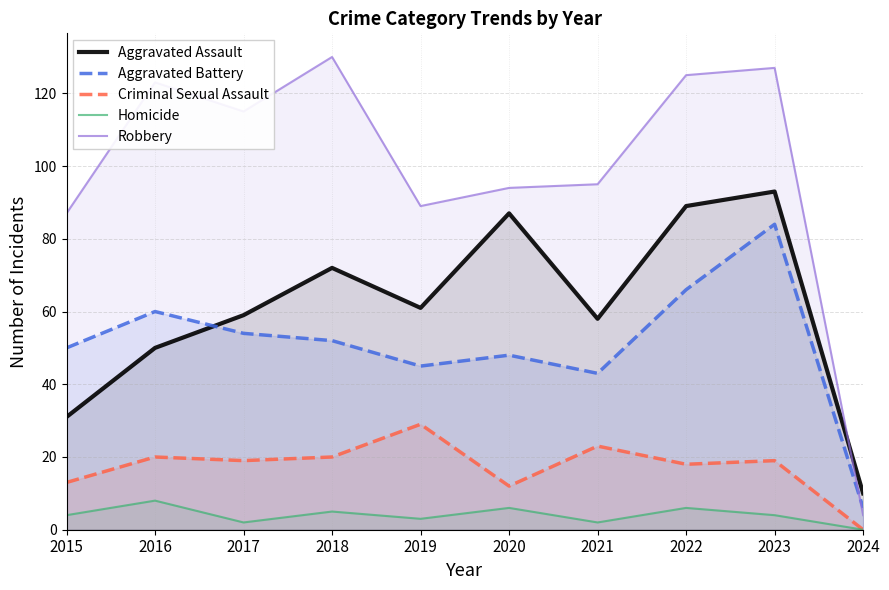

What is the value of the Homicide point at the 3rd from the left?

2